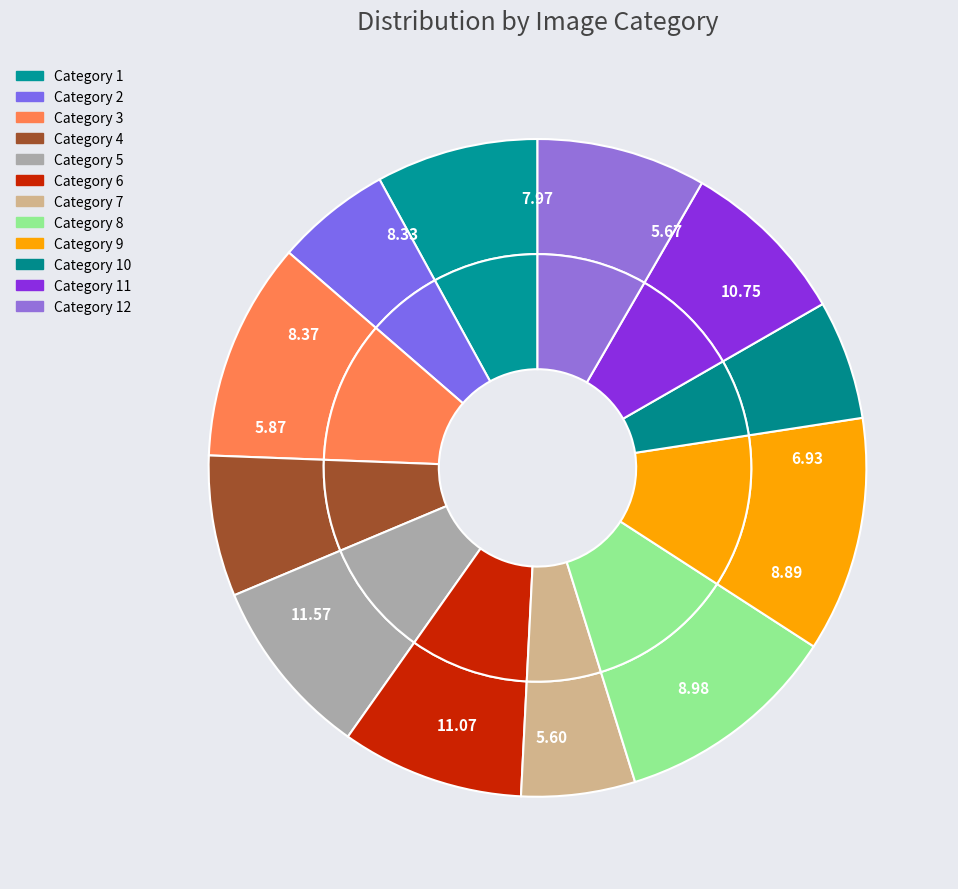

To the nearest percent, what is the combined percentage of 4 and 1?

15%